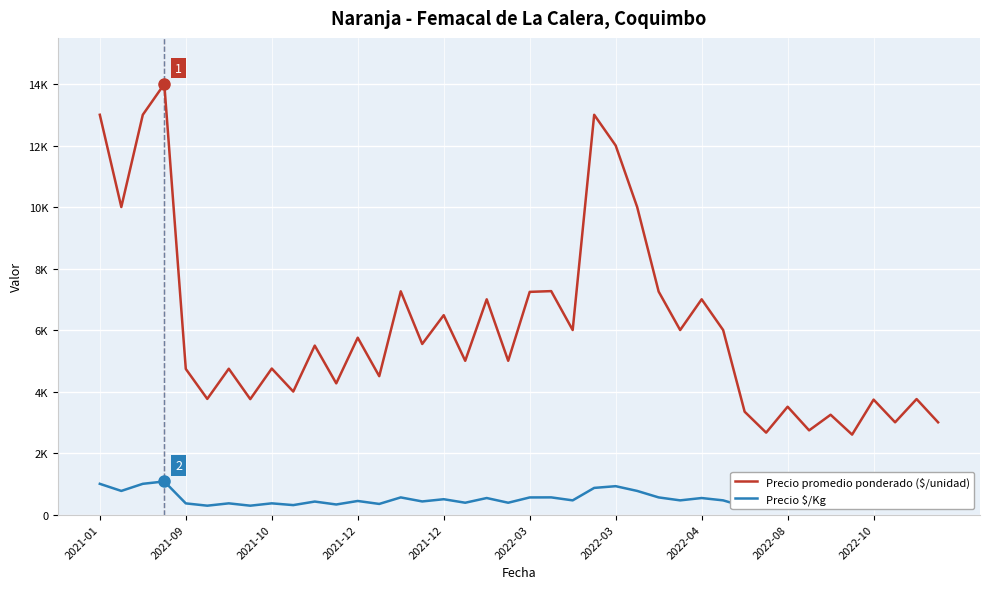

At 27, list the series in order from largest to smallest.

Precio promedio ponderado ($/unidad), Precio $/Kg